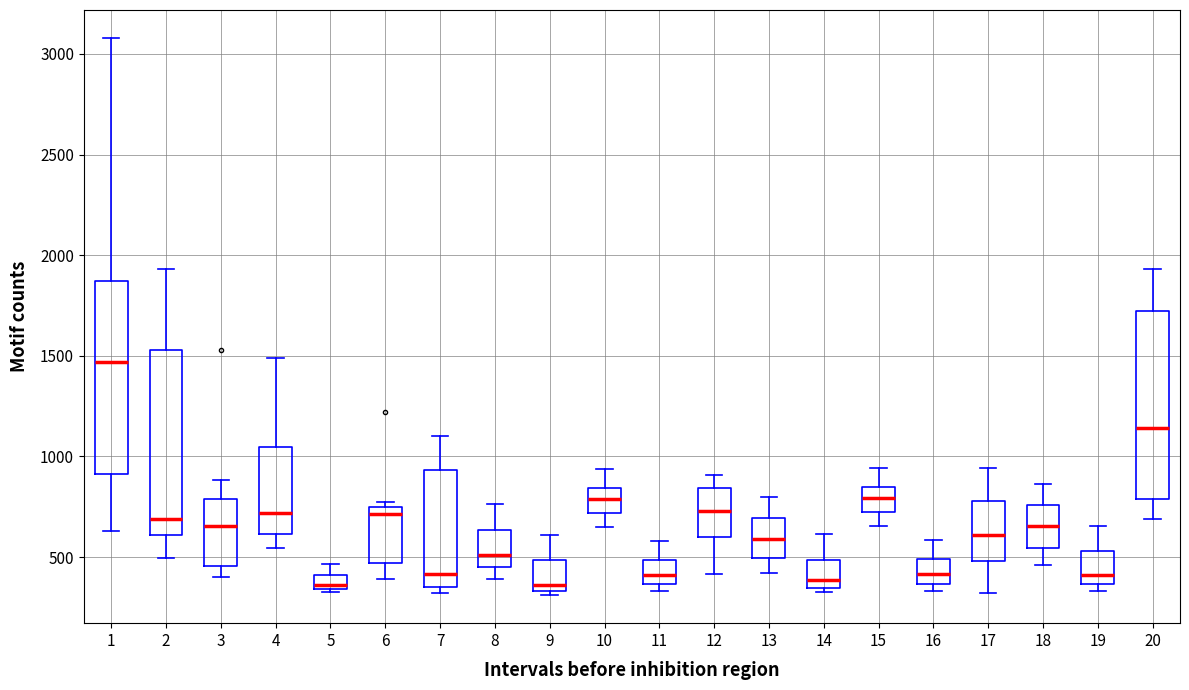

Where does the lower whisker of the box at x = 4 end on the y-axis? The values are not printed on the chart, so give them approximately, as read against the axis.

550